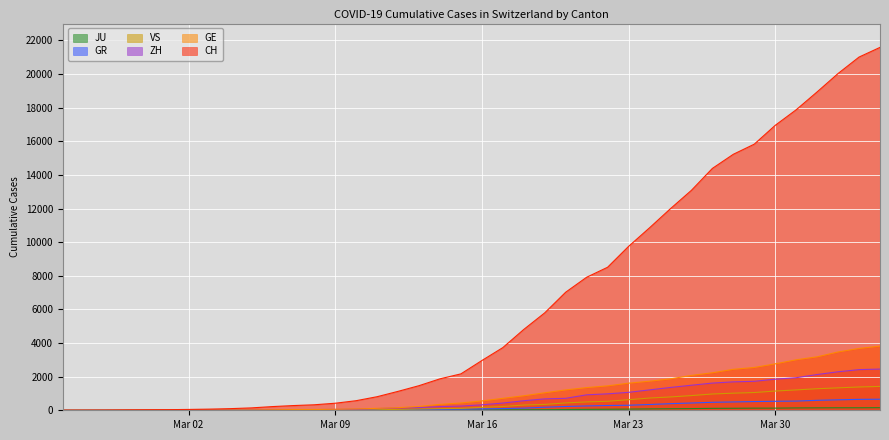

List the series in order of their peak value, lowest first.

JU, GR, VS, ZH, GE, CH